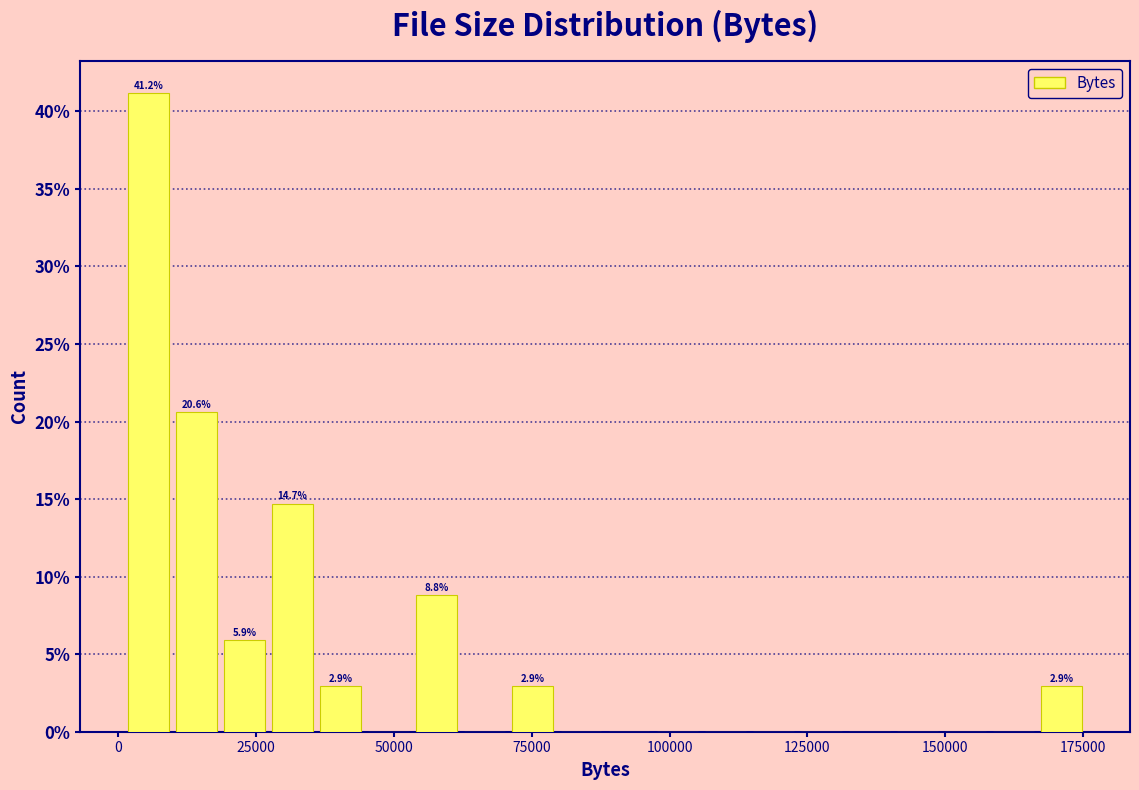

Read against the x-axis, roughly where is the centre of the tallest bar?

5000